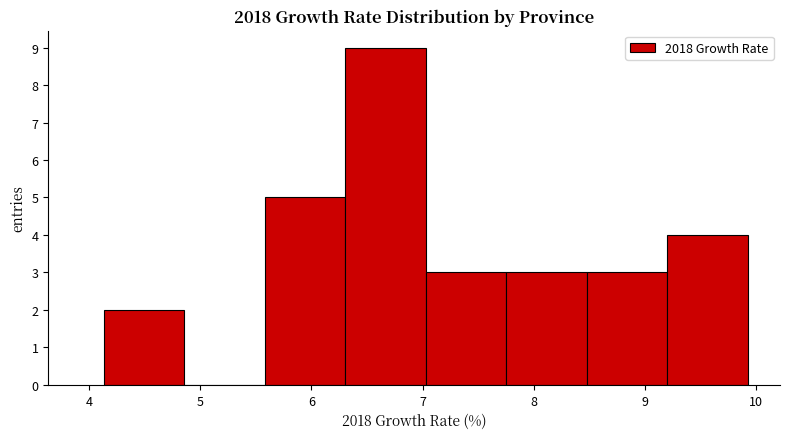

Over which range of the x-axis is the bar tallest?

6.3 to 7.0